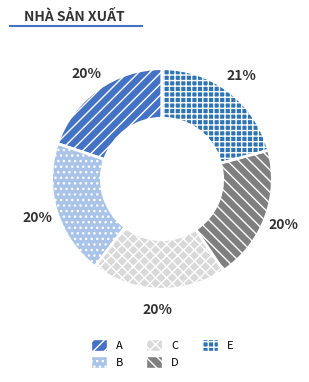

What is the largest slice in the pie chart?

E